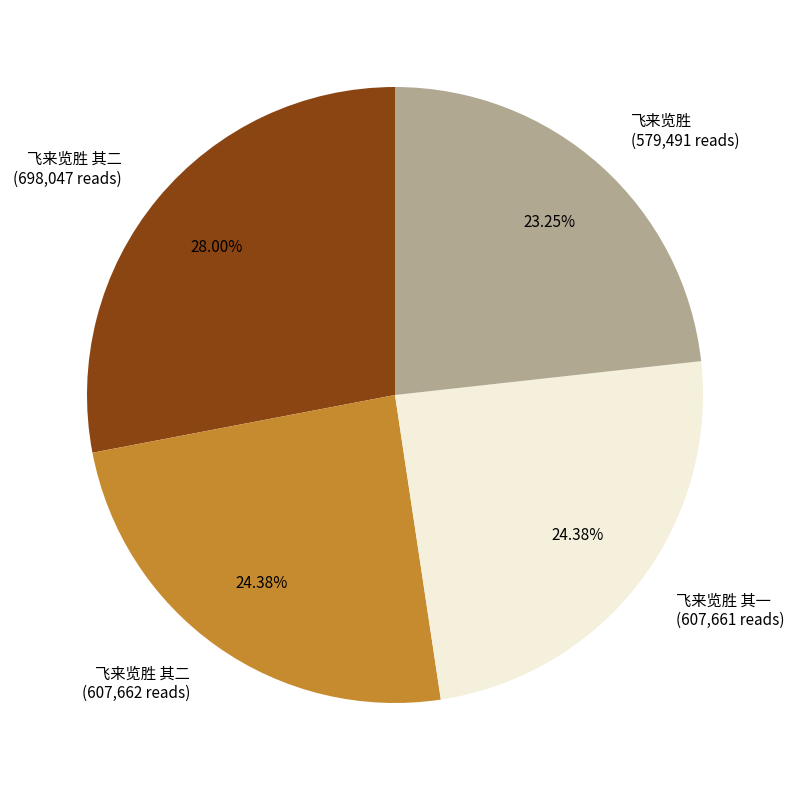

Is there any slice that represents more than half of the pie?

No